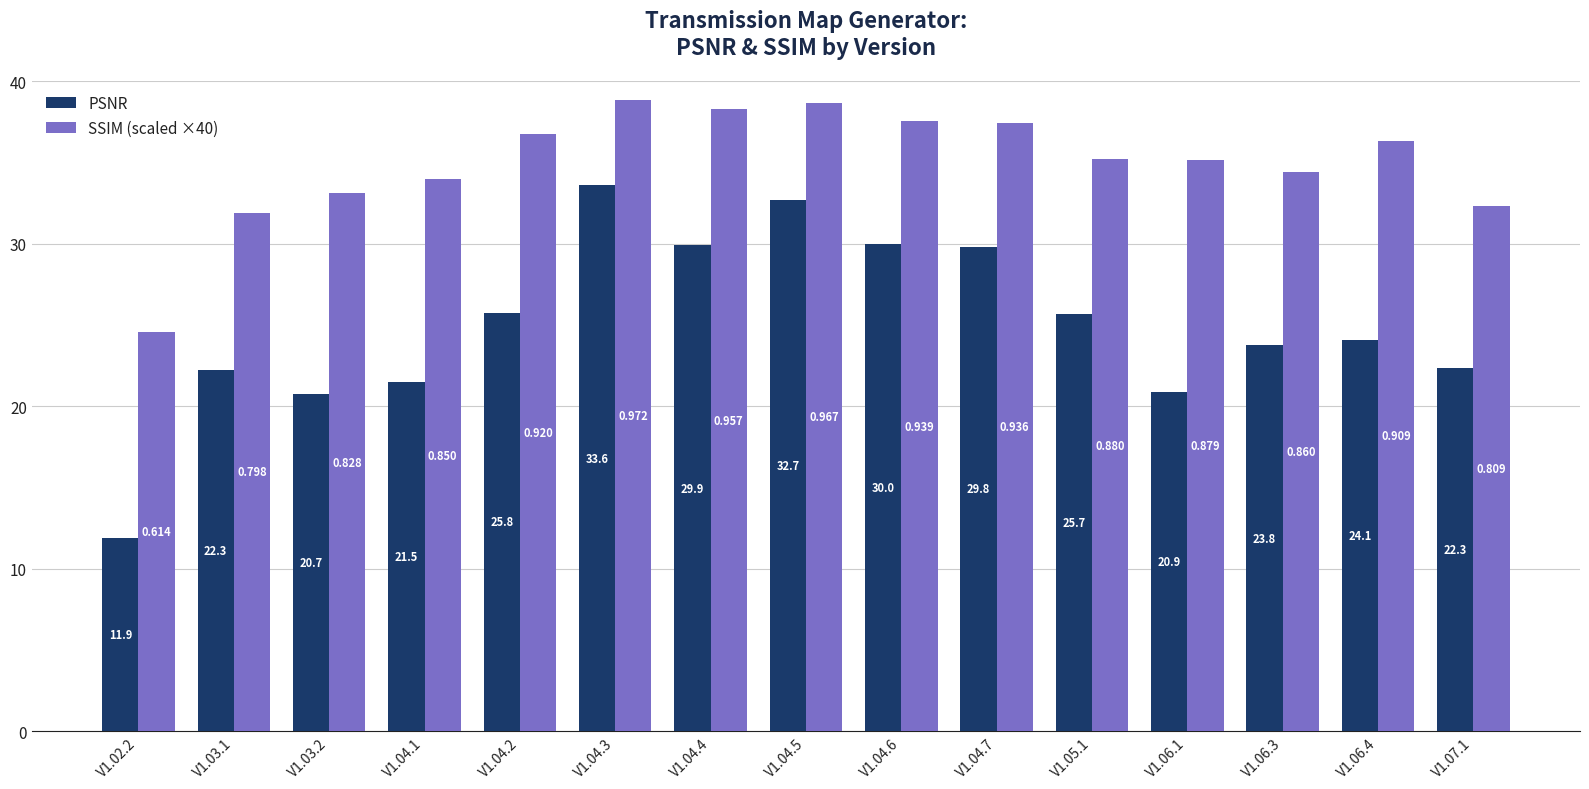

Rank the categories by SSIM (scaled ×40) value from lowest to highest.

V1.02.2, V1.03.1, V1.07.1, V1.03.2, V1.04.1, V1.06.3, V1.06.1, V1.05.1, V1.06.4, V1.04.2, V1.04.7, V1.04.6, V1.04.4, V1.04.5, V1.04.3